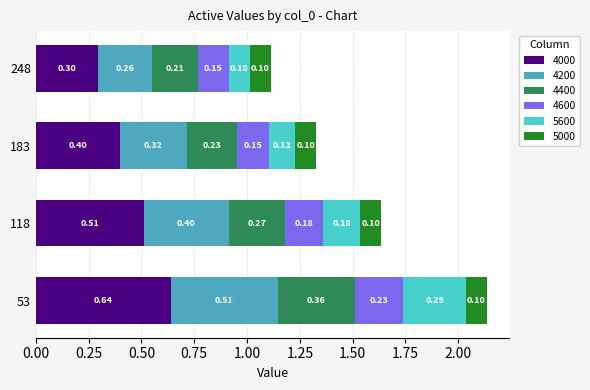

What are all the series names shown in the legend?

4000, 4200, 4400, 4600, 5600, 5000